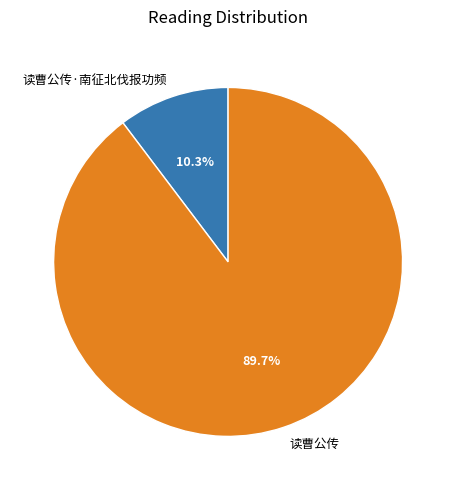

To the nearest percent, what portion does 读曹公传·南征北伐报功频 represent?

10%